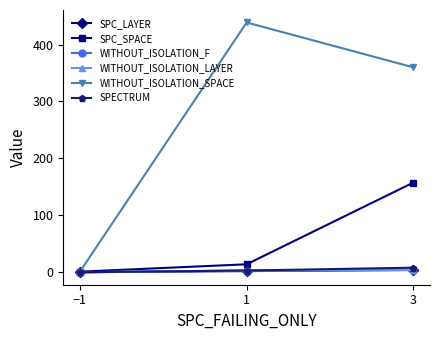

List the labels in order of SPECTRUM value, smallest first.

−1, 1, 3